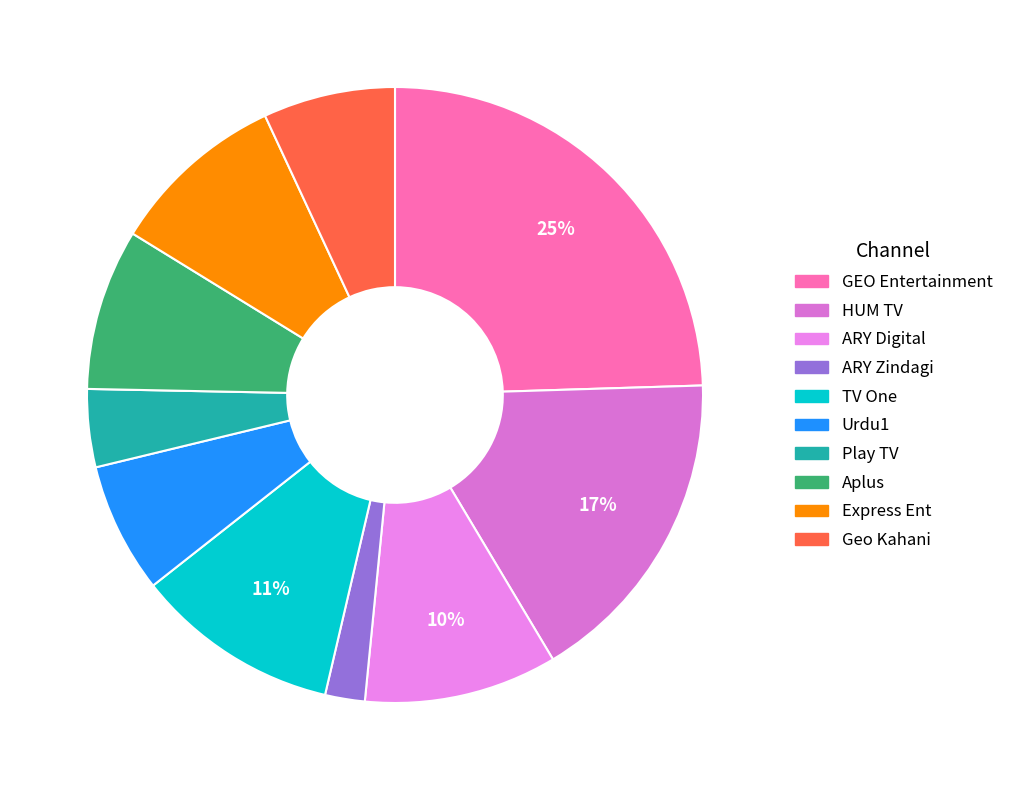

The Play TV slice represents 4% of the pie. True or false?

True